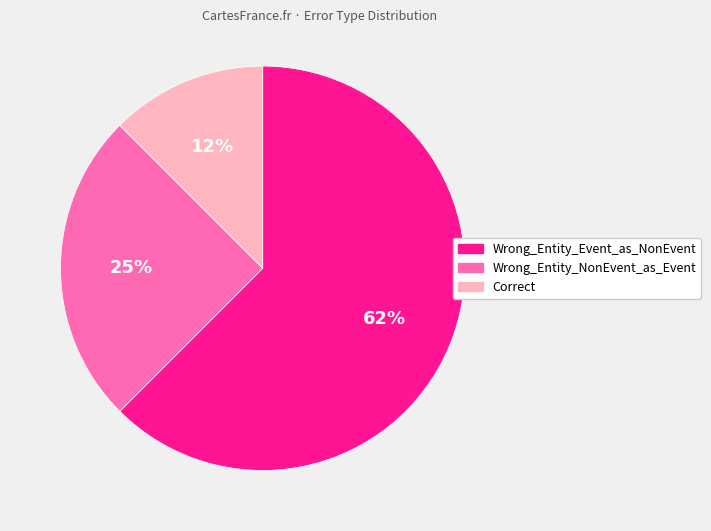

What is the ratio of the value at Correct to the value at Wrong_Entity_NonEvent_as_Event?

0.5